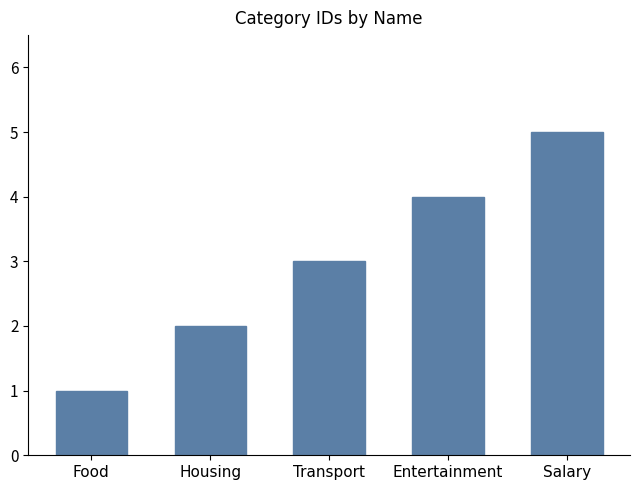

Count the number of data series in this chart.

1